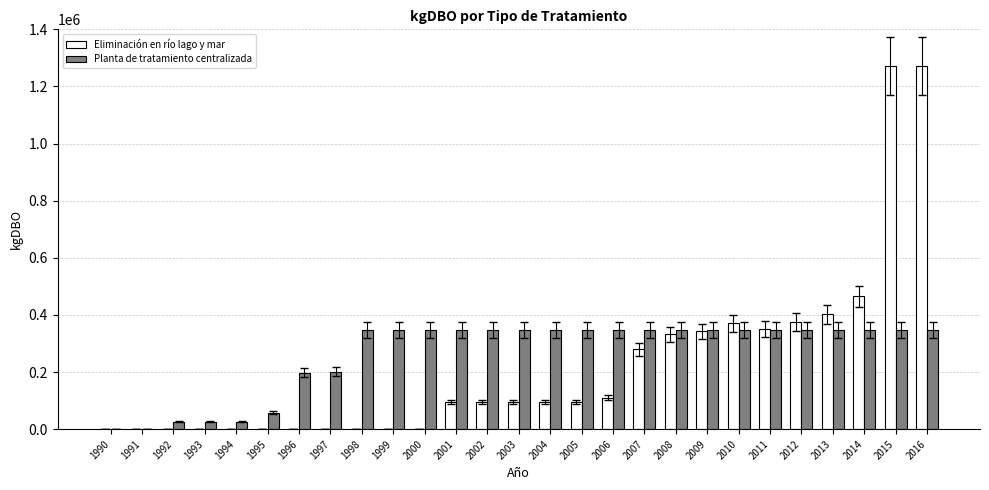

What is the sum of the Eliminación en río lago y mar values at 1993 and 2003?

94534.8